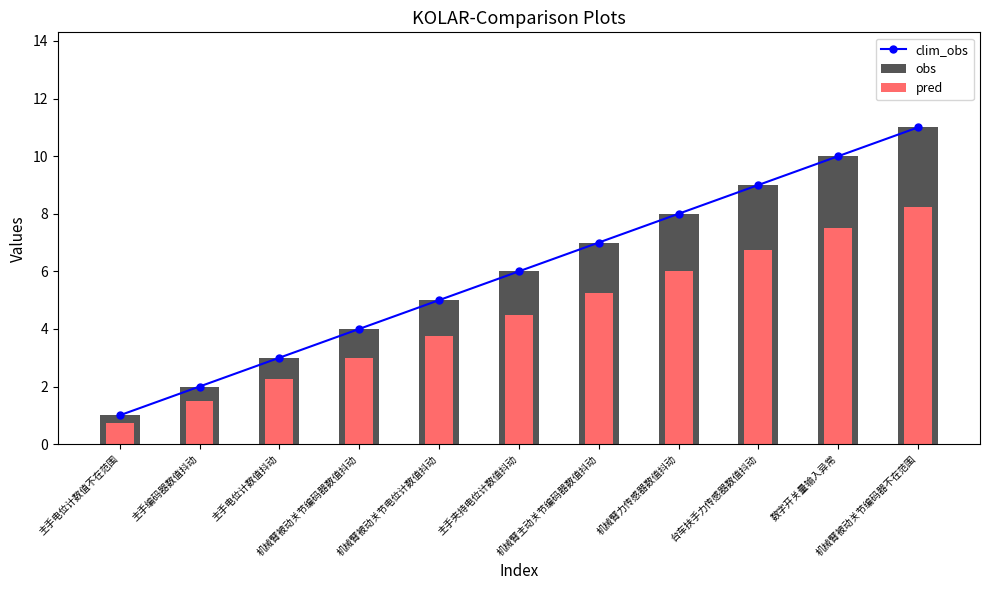

What is the total value across all series at 主手夹持电位计数值抖动?

16.5